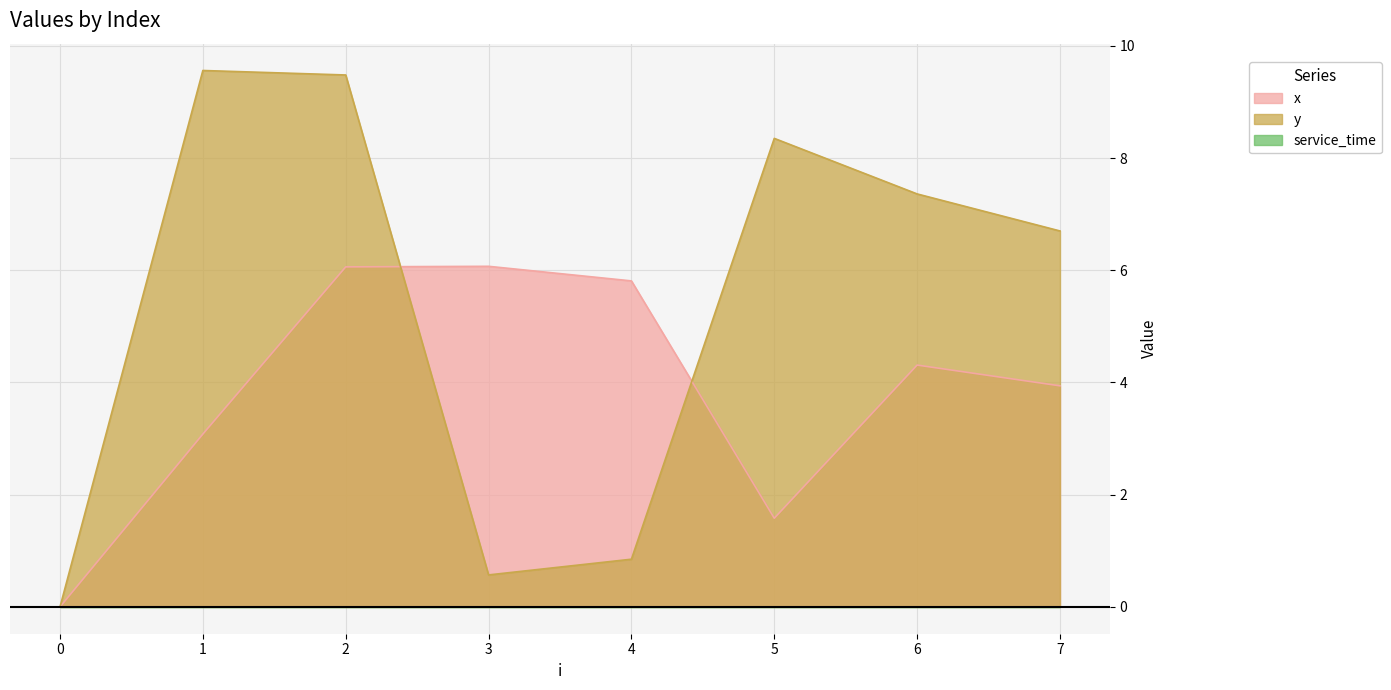

Is it true that y equals 11.6 at 7?

False